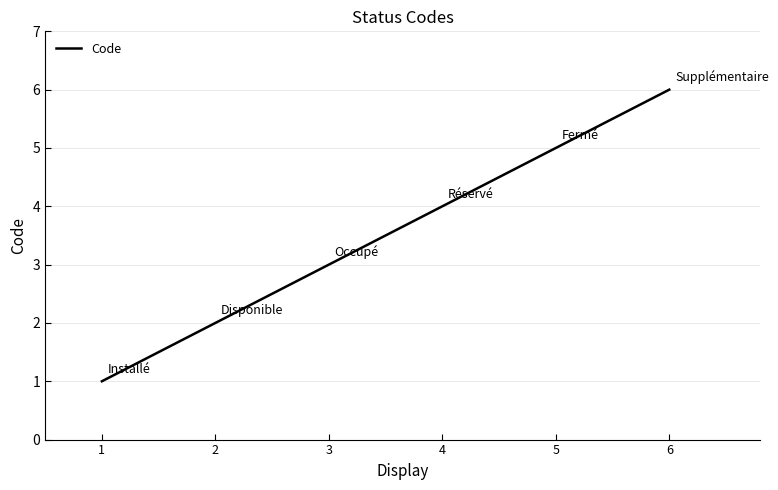

True or false: the data shows 3 at 5.

False